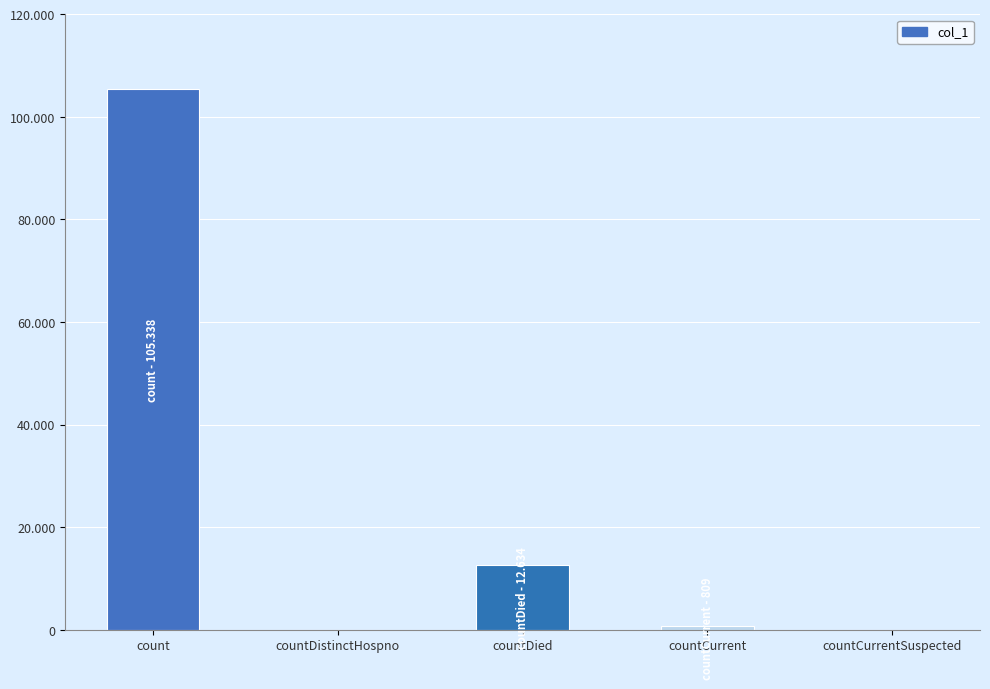

Between countDied and count, which is larger?

count